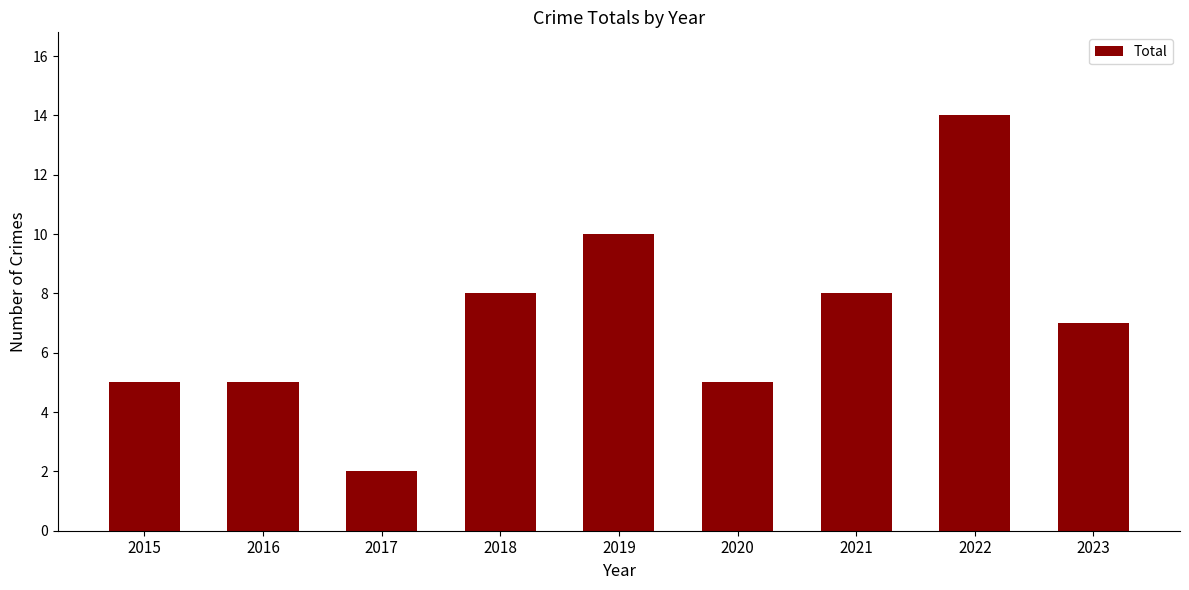

Is it true that the value at 2015 is 3?

False